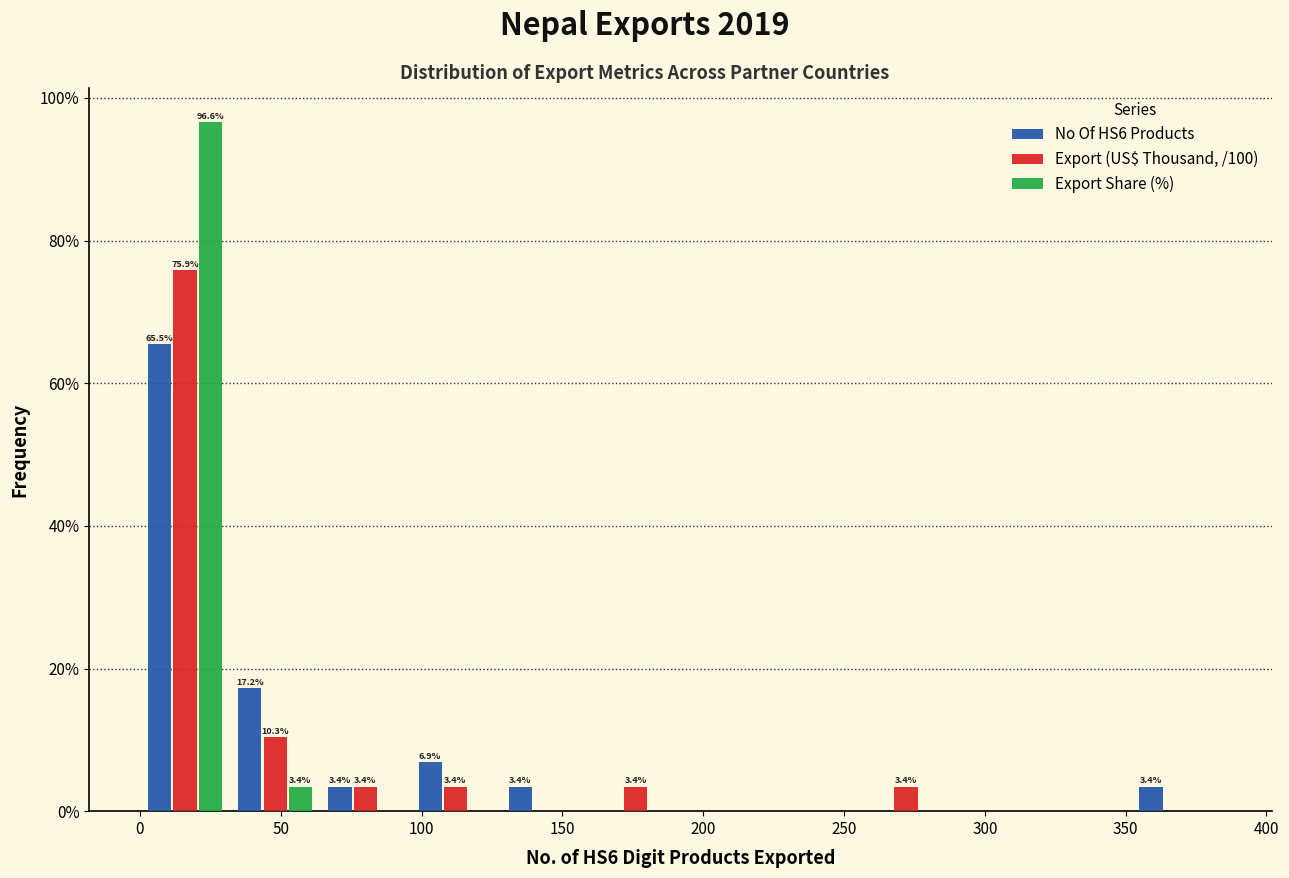

In the No Of HS6 Products series, which range on the x-axis has the tallest bar?

0 to 32